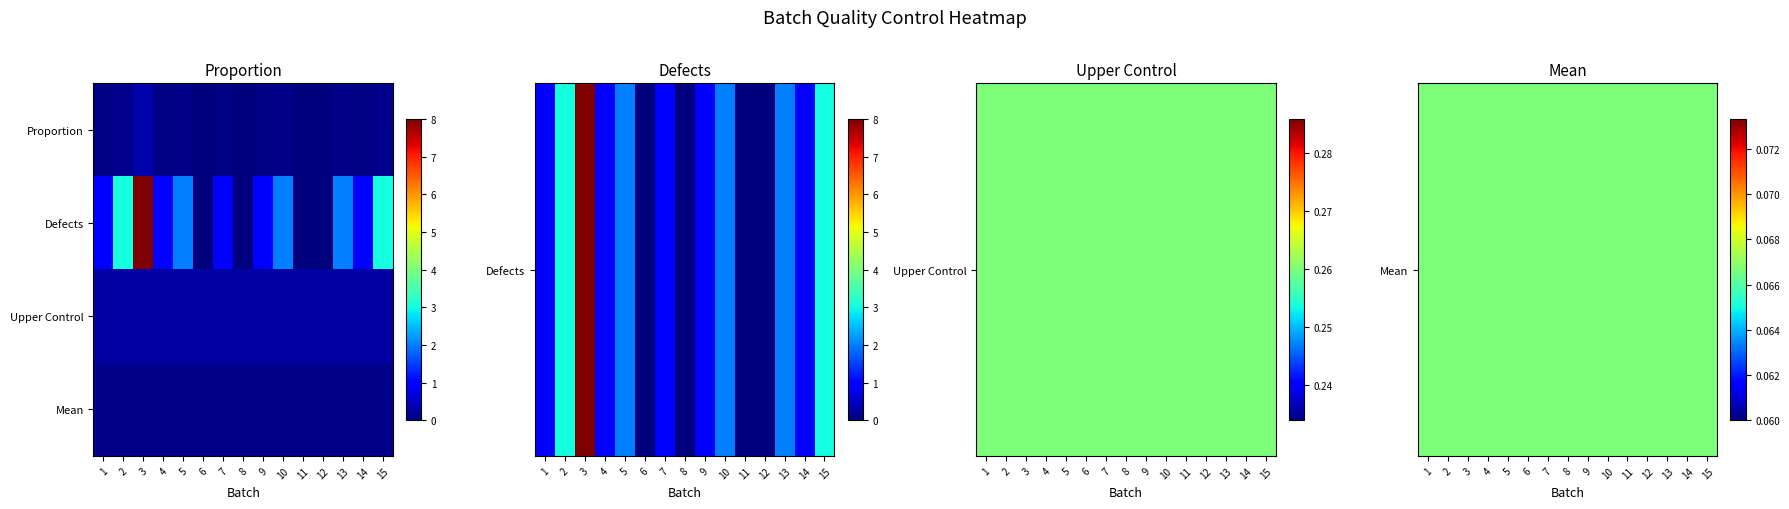

Count the number of categories in the chart.

15